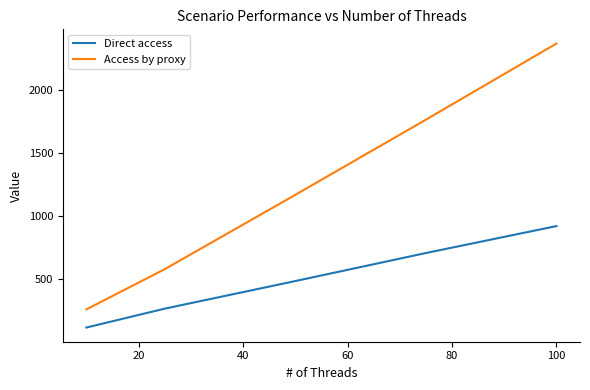

What is the smallest value displayed?

117.3